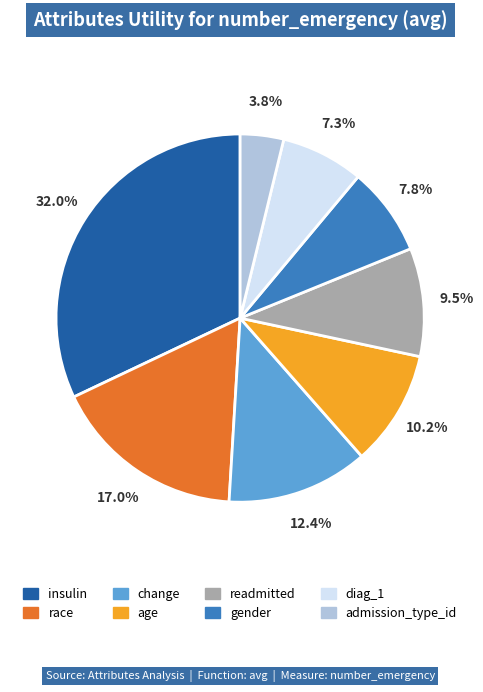

Which has a higher value, race or admission_type_id?

race